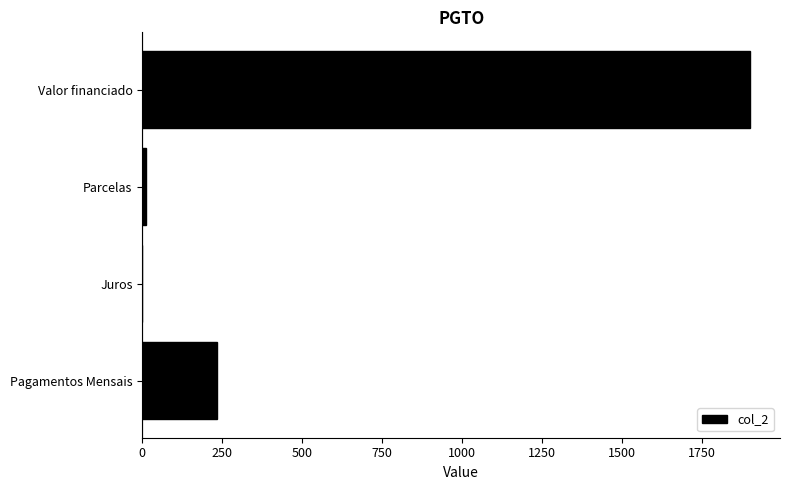

Read the value at Valor financiado.

1900.0